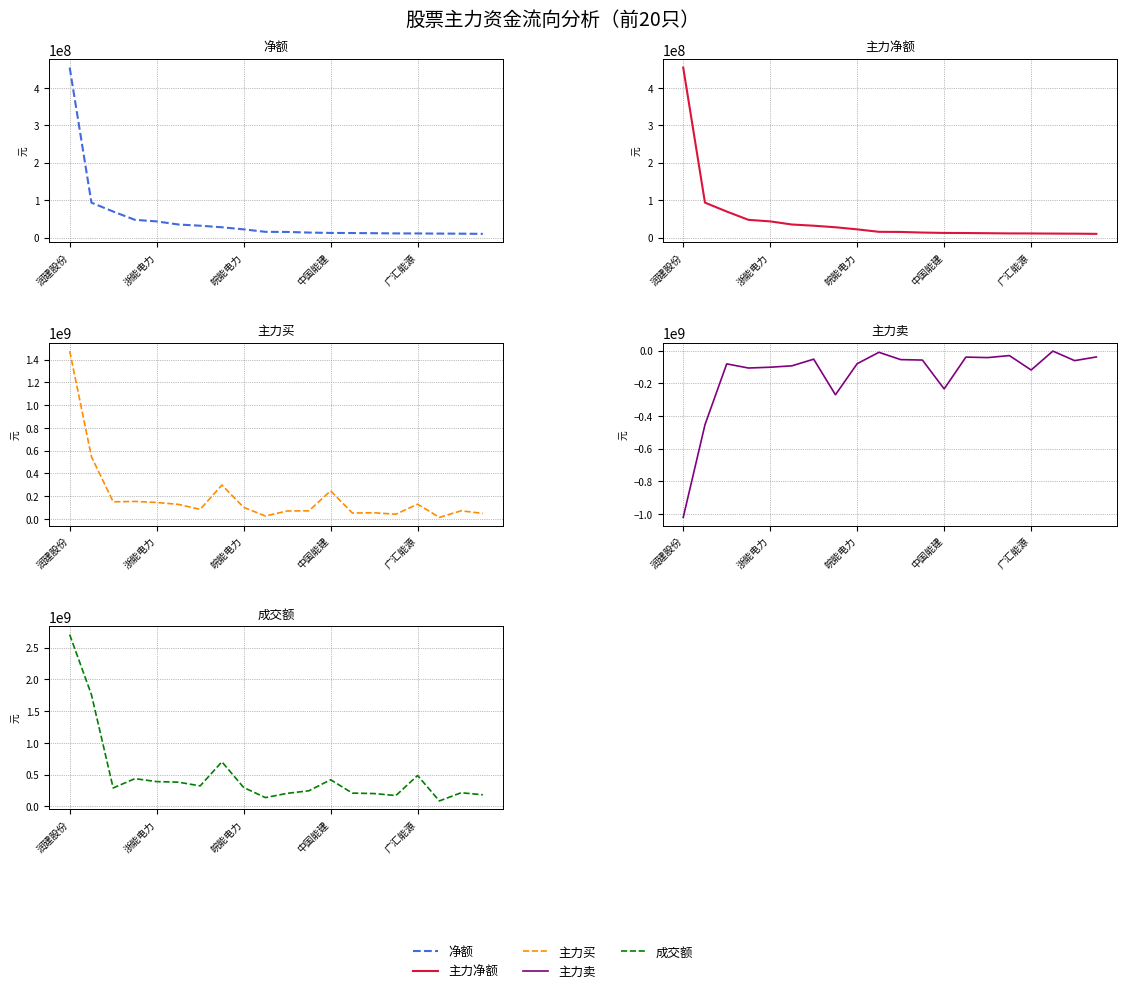

Where does the 净额 series first go above 15203783?

润建股份